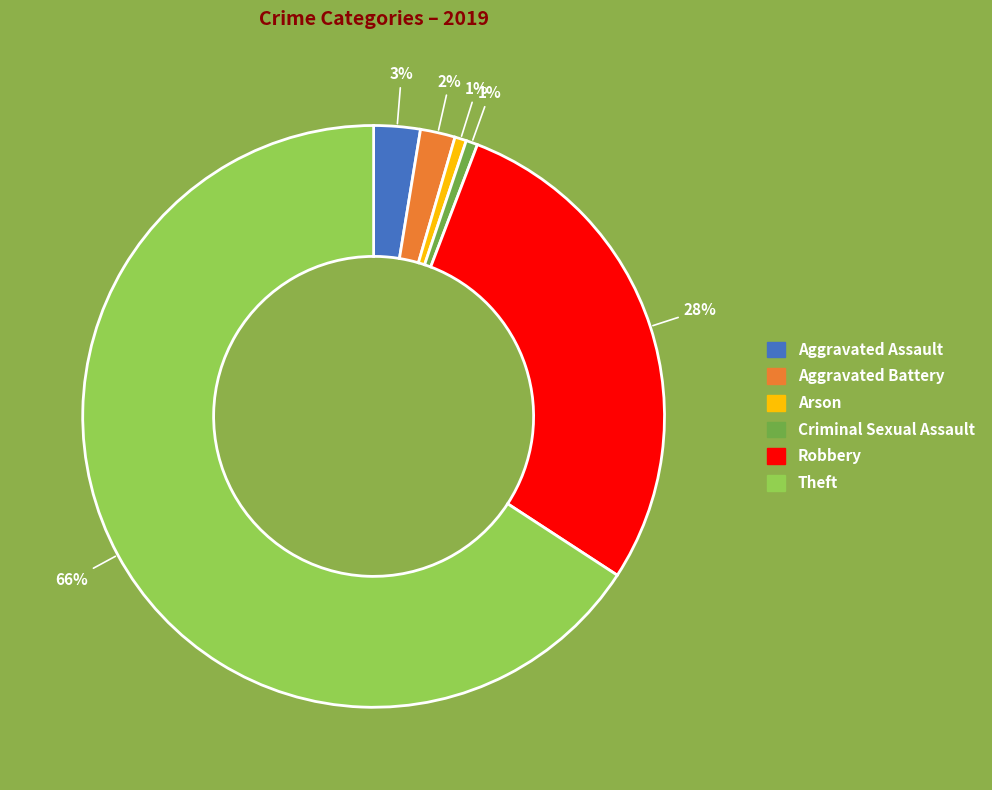

To the nearest percent, what is the average slice percentage?

17%